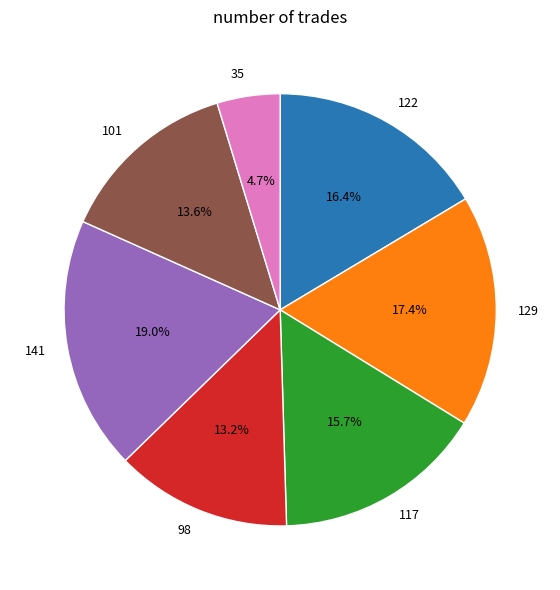

Which slice is the largest?

141